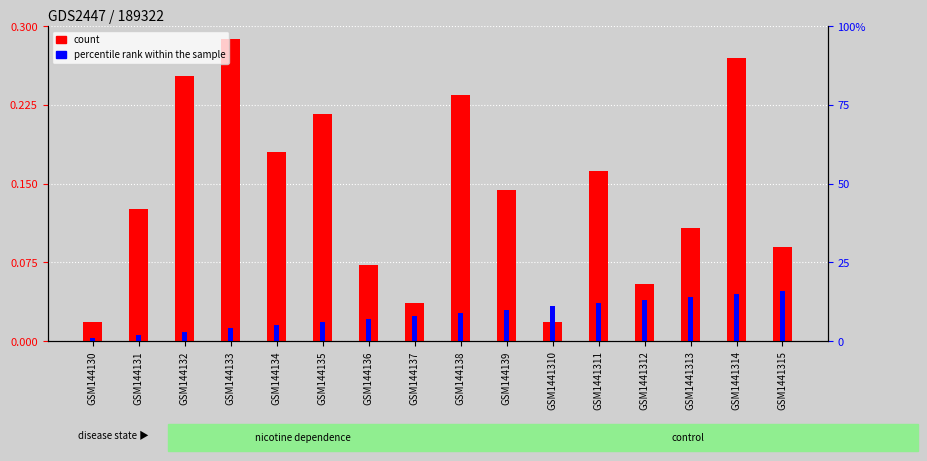

What are all the series names shown in the legend?

count, percentile rank within the sample